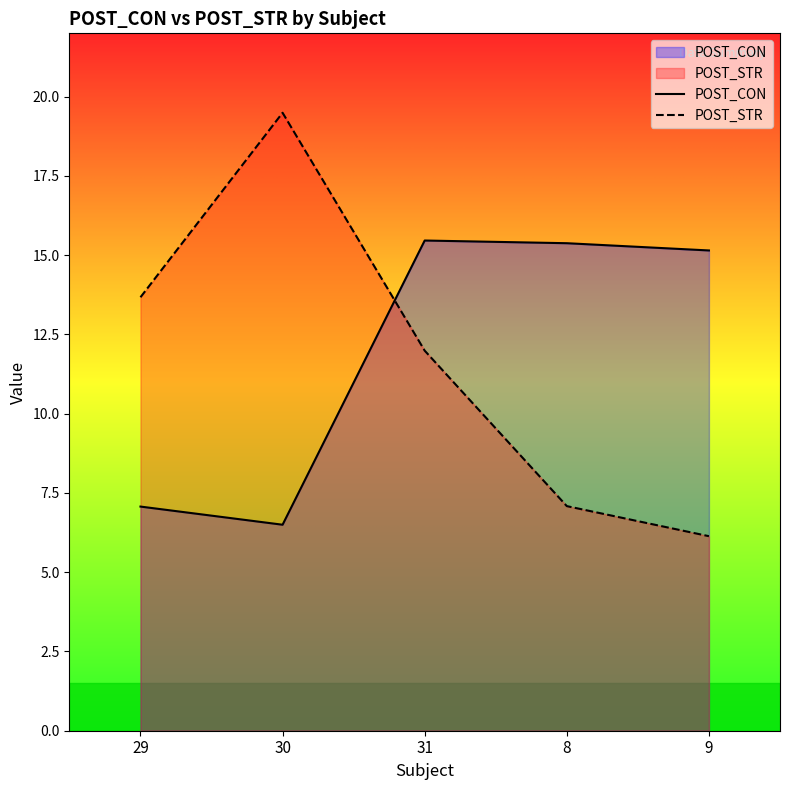

Count the number of data series in this chart.

2